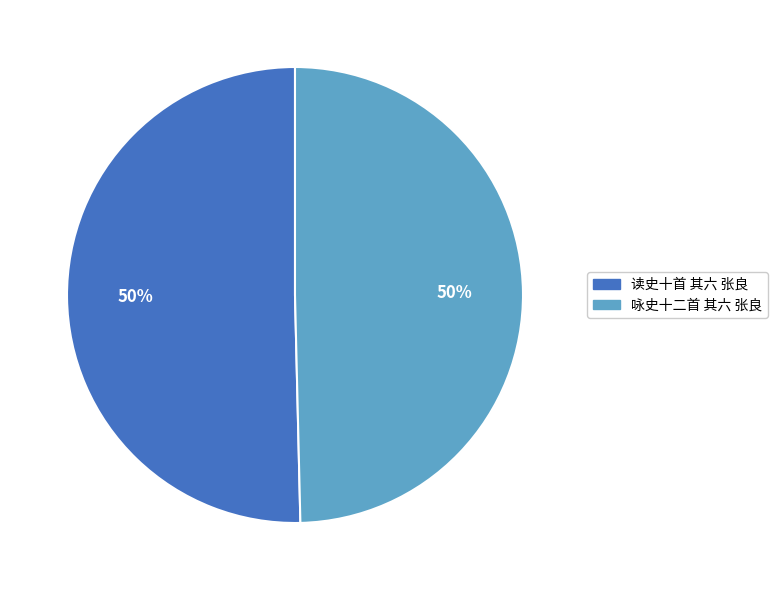

Combined, do 咏史十二首 其六 张良 and 读史十首 其六 张良 account for over 50%?

Yes